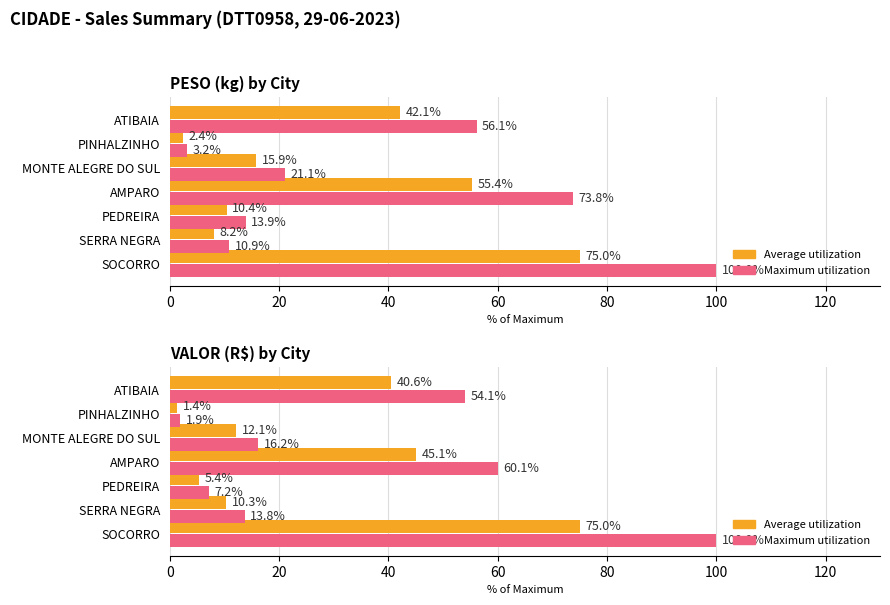

At how many categories does at least one series exceed 47?

3